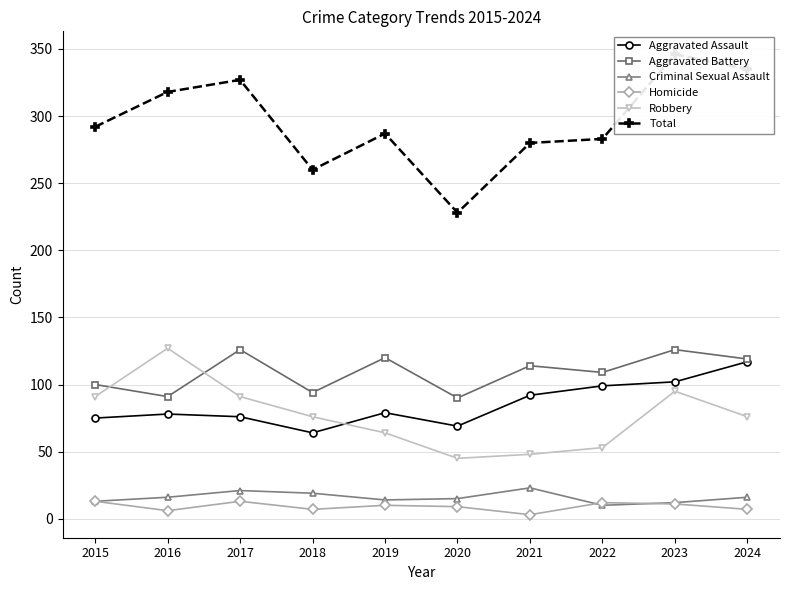

True or false: Criminal Sexual Assault has a value of 13 at 2015.

True